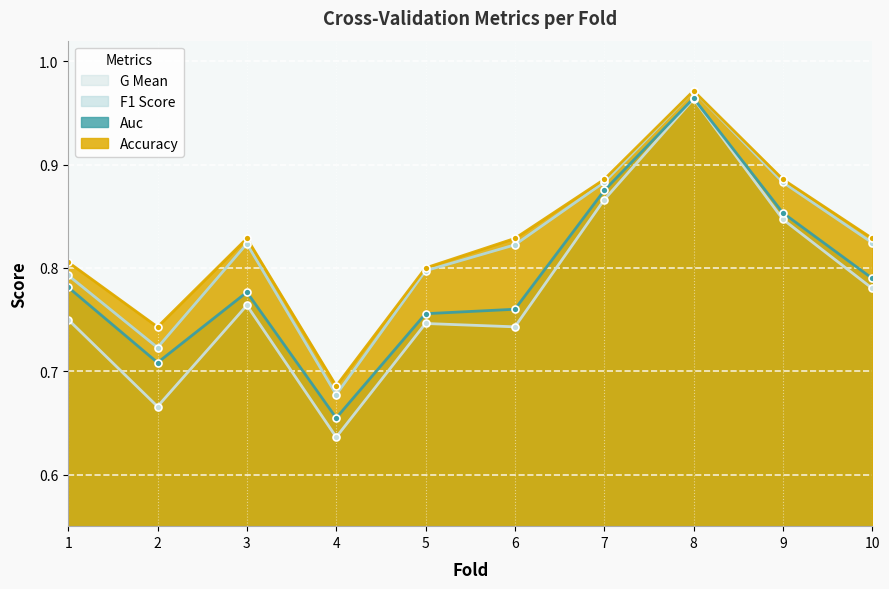

Reading left to right, what are all the values shown in this chart?

accuracy: 0.8	0.7	0.8	0.7	0.8	0.8	0.9	1.0	0.9	0.8
auc: 0.8	0.7	0.8	0.7	0.8	0.8	0.9	1.0	0.9	0.8
f1_score: 0.8	0.7	0.8	0.7	0.8	0.8	0.9	1.0	0.9	0.8
g_mean: 0.8	0.7	0.8	0.6	0.7	0.7	0.9	1.0	0.8	0.8